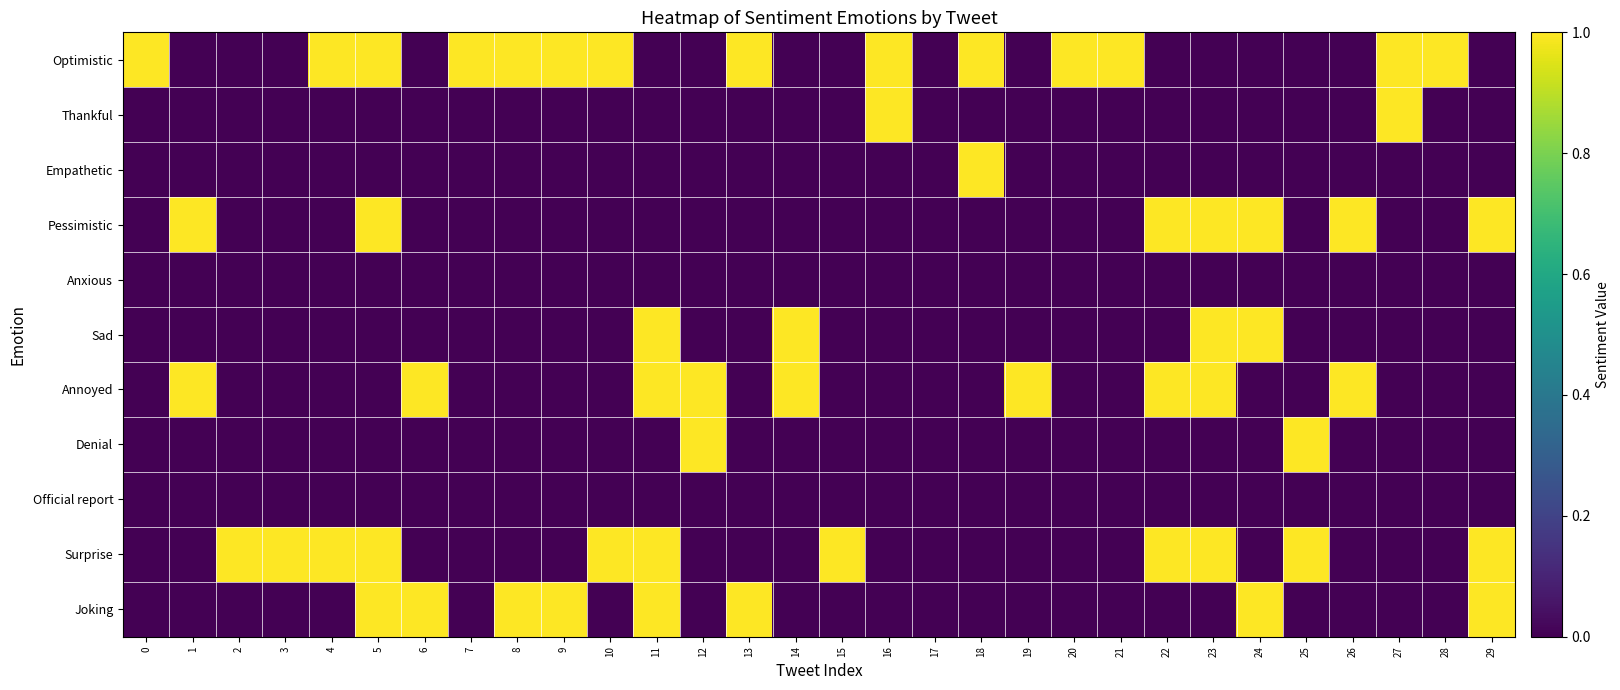

Which has a higher value, 8 or 17?

8